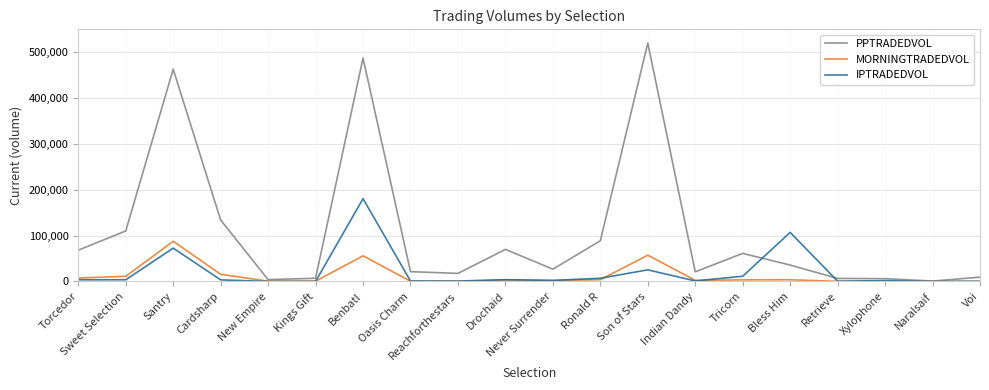

Rank the series by their maximum value, from lowest to highest.

MORNINGTRADEDVOL, IPTRADEDVOL, PPTRADEDVOL